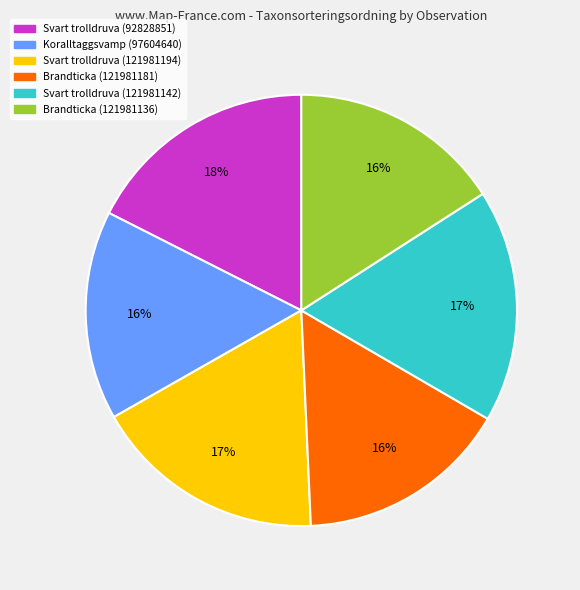

Is there any slice that represents more than half of the pie?

No